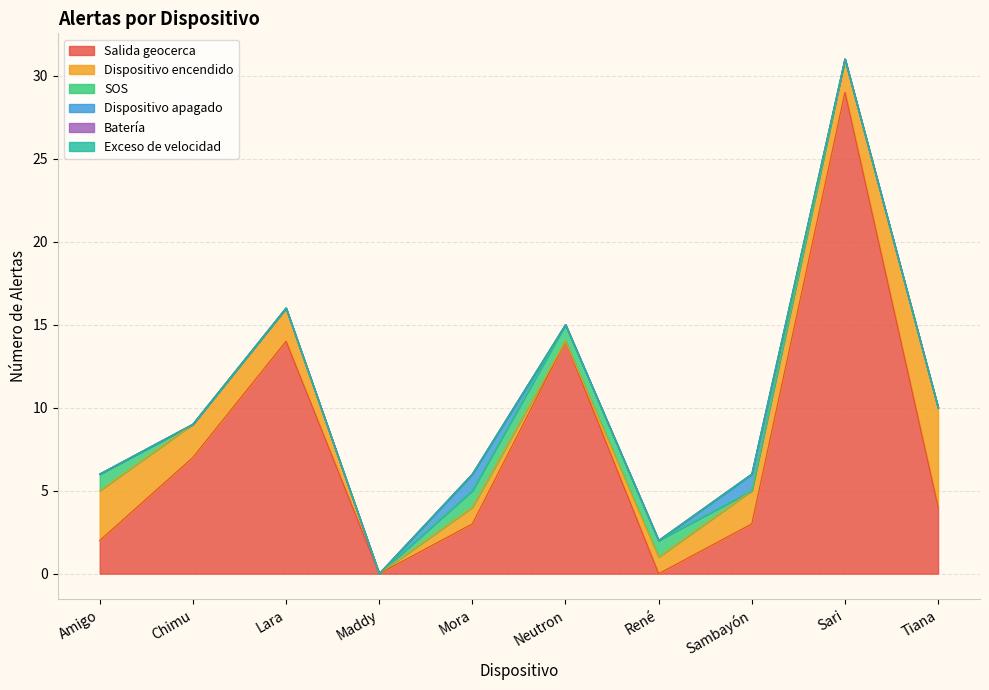

What is the value of the Dispositivo apagado point at the 5th from the left?

1